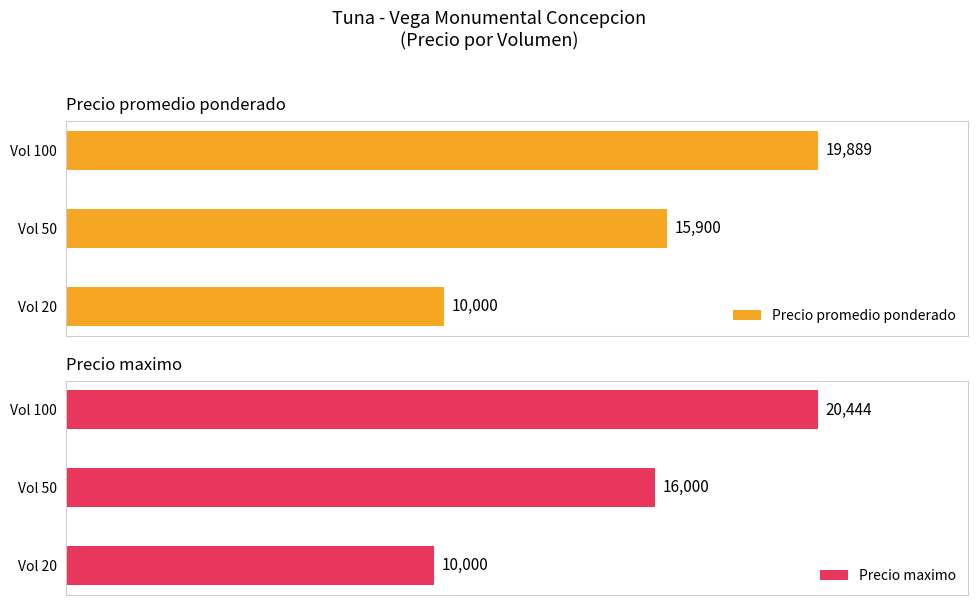

Rank the series by their average value, from lowest to highest.

Precio promedio ponderado, Precio maximo